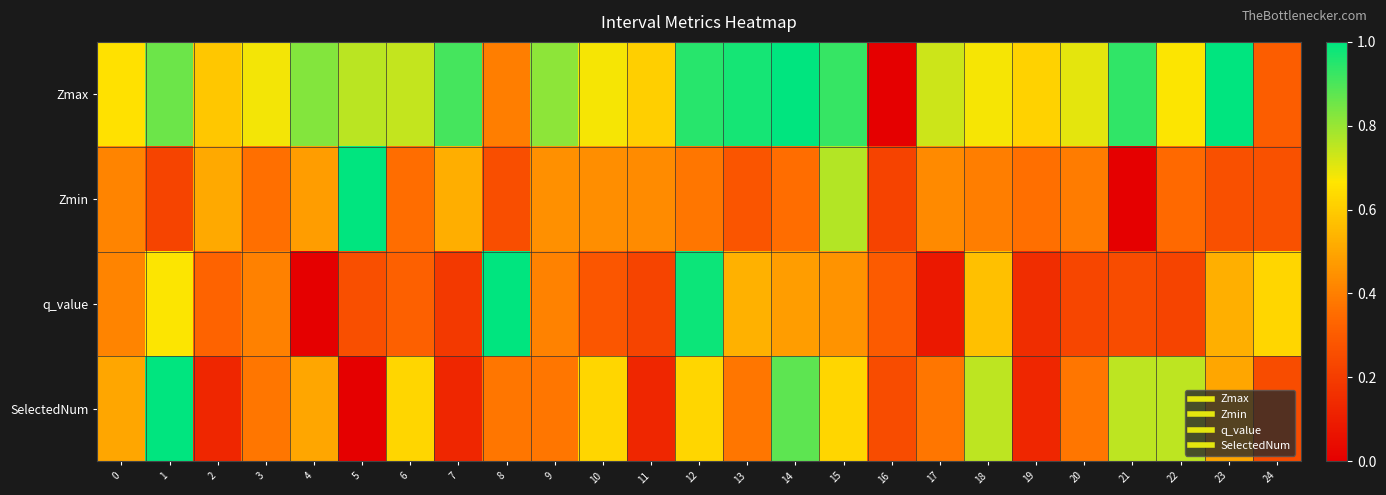

Which series has the largest total across all categories?

Zmax